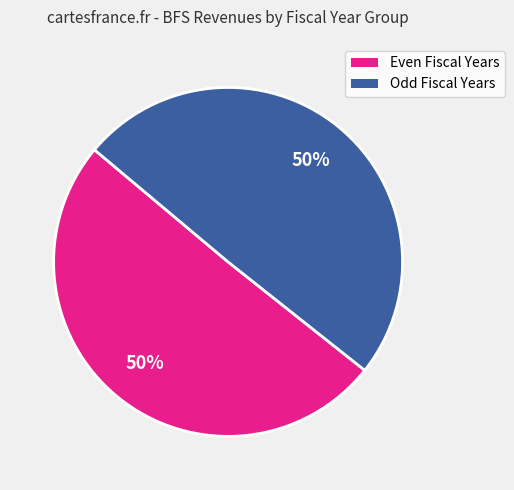

To the nearest percent, what is the average slice percentage?

50%